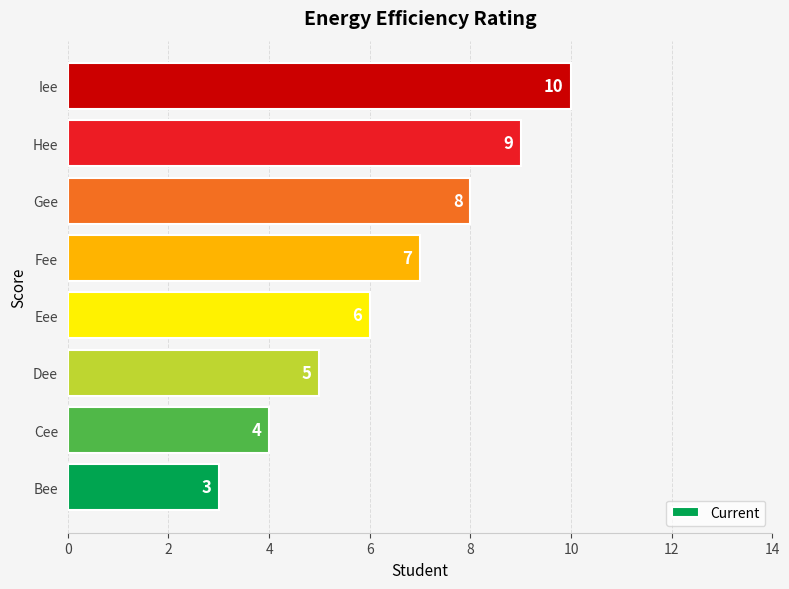

True or false: the data shows 3 at Gee.

False